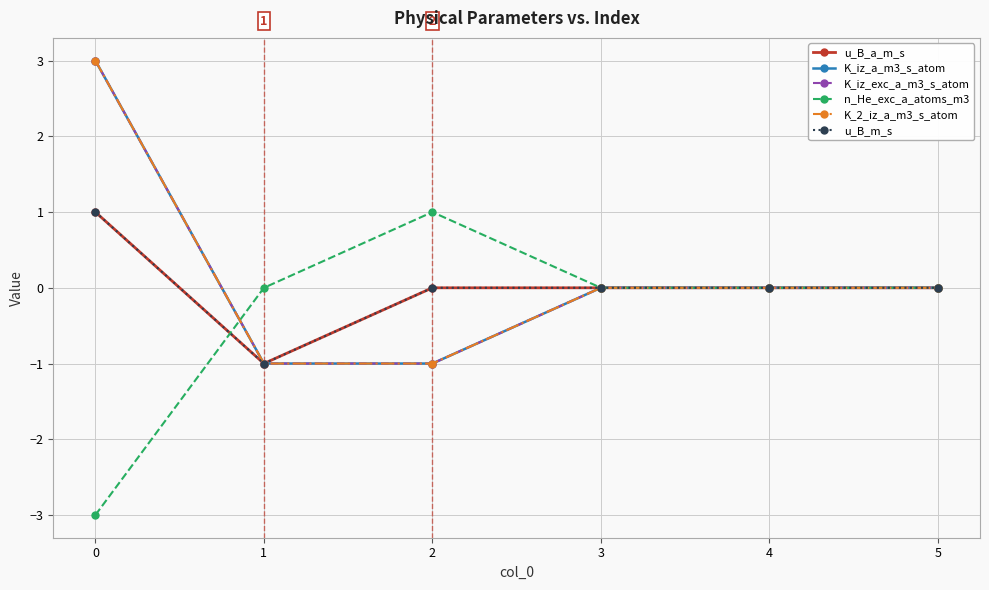

What is the sum of all n_He_exc_a_atoms_m3 values?

-2